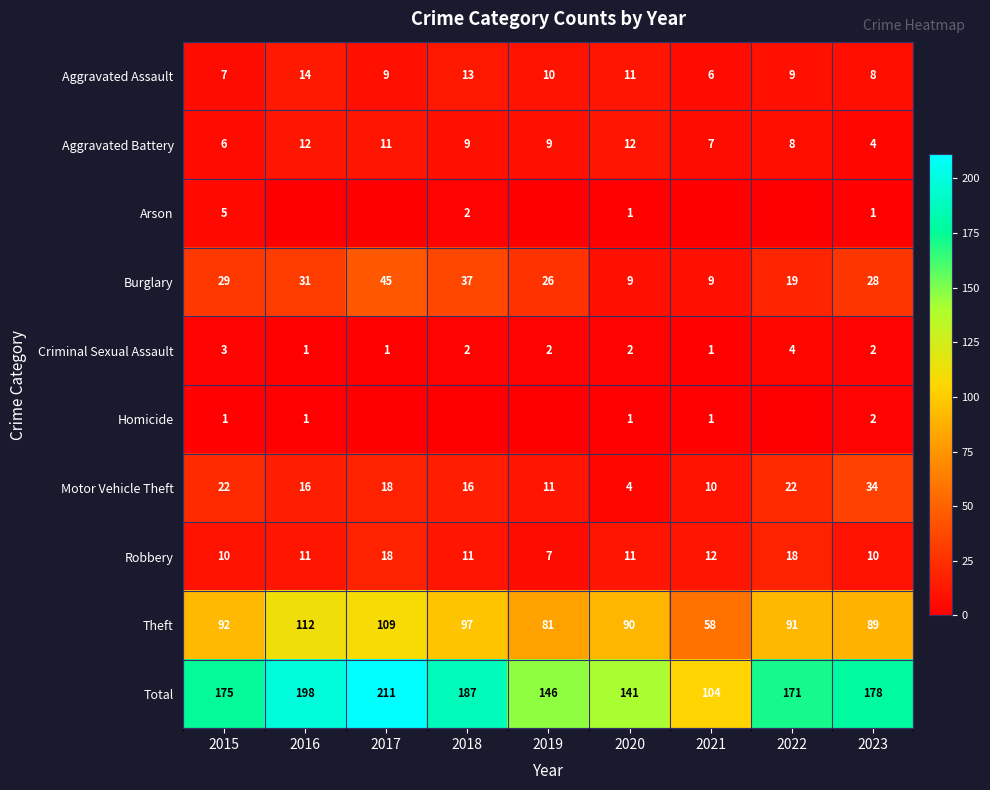

Between 2022 and 2019, which is larger?

2019